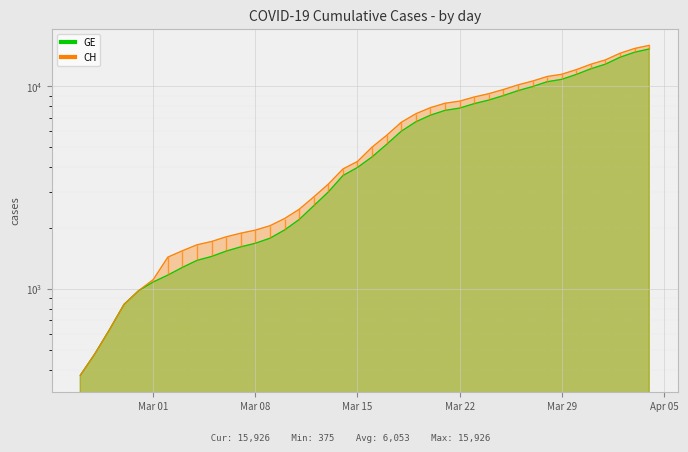

The value of CH at 2020-02-25 is 230. True or false?

False